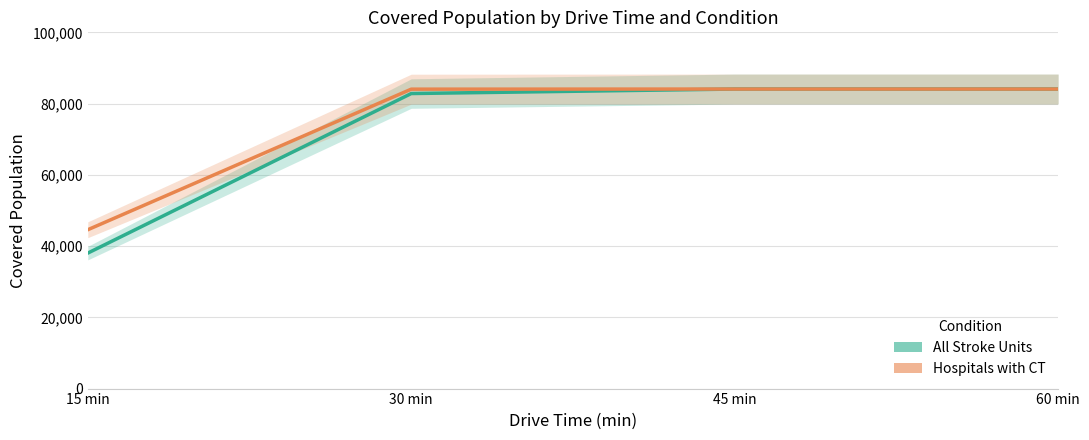

What is the maximum value shown in the chart?

84080